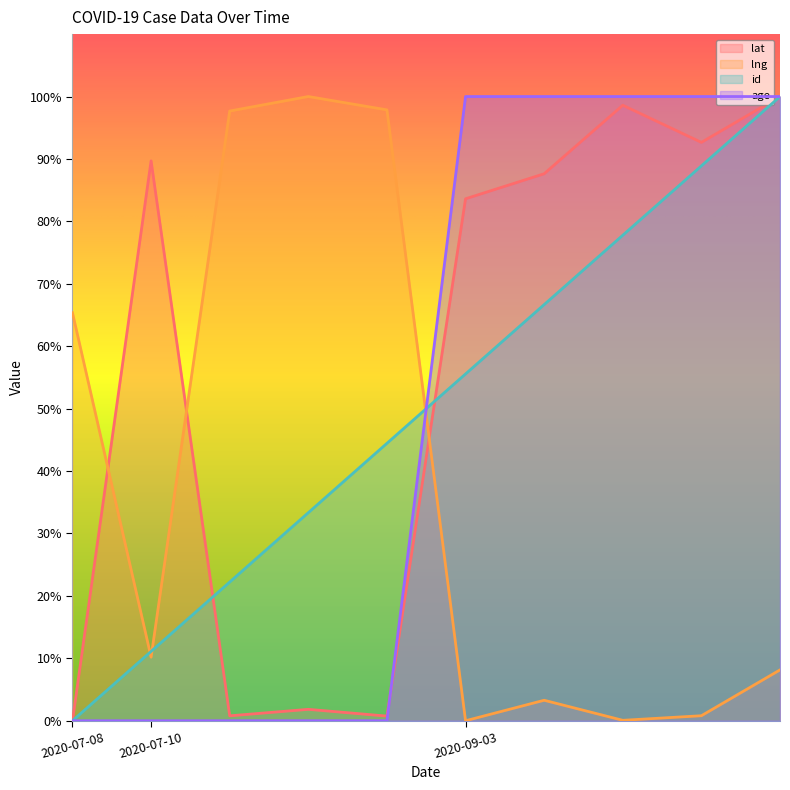

How many data points does each series have?

10